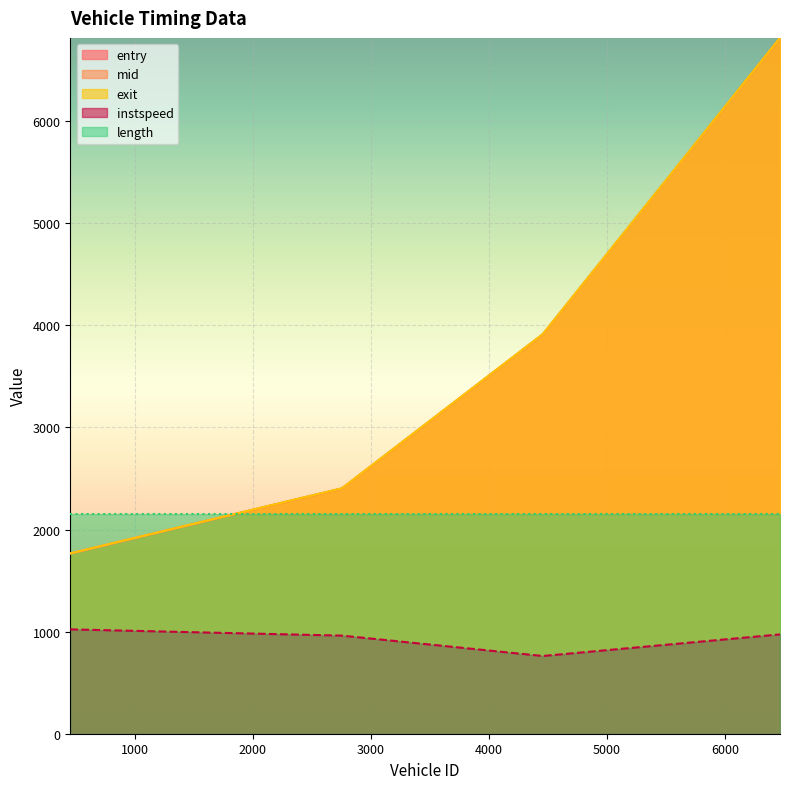

What is the sum of all entry values?

14893.6